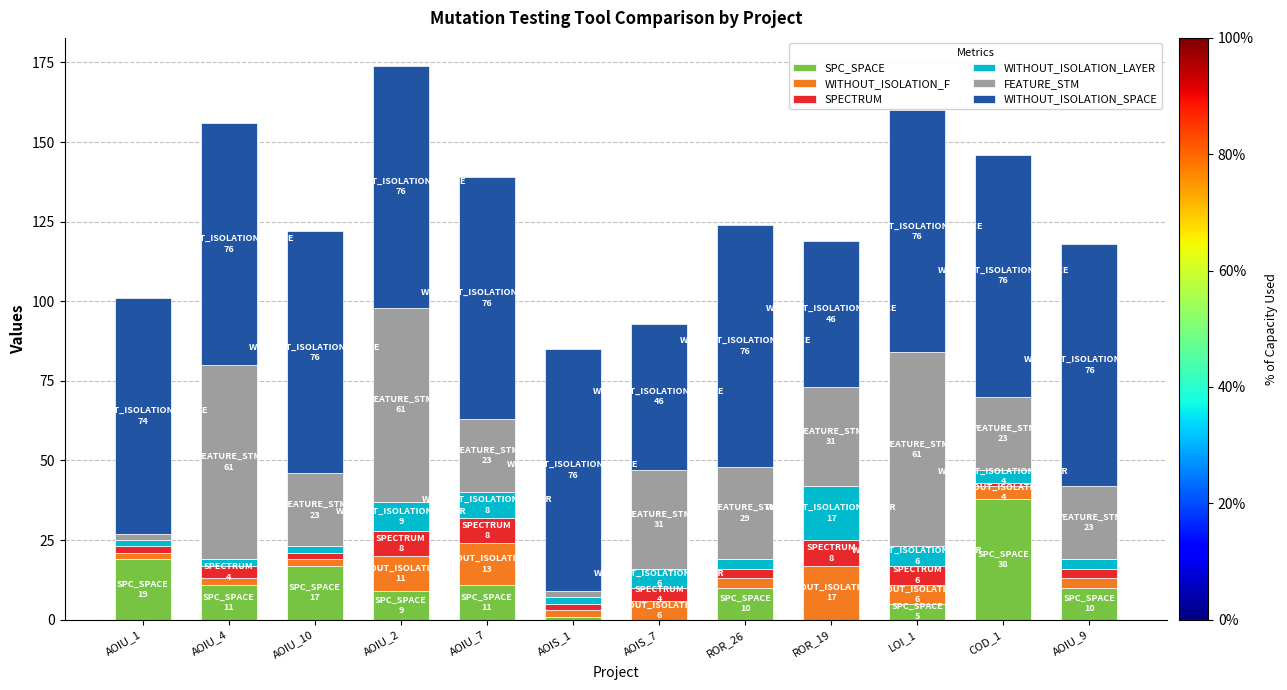

What is the sum of all SPC_SPACE values?

131